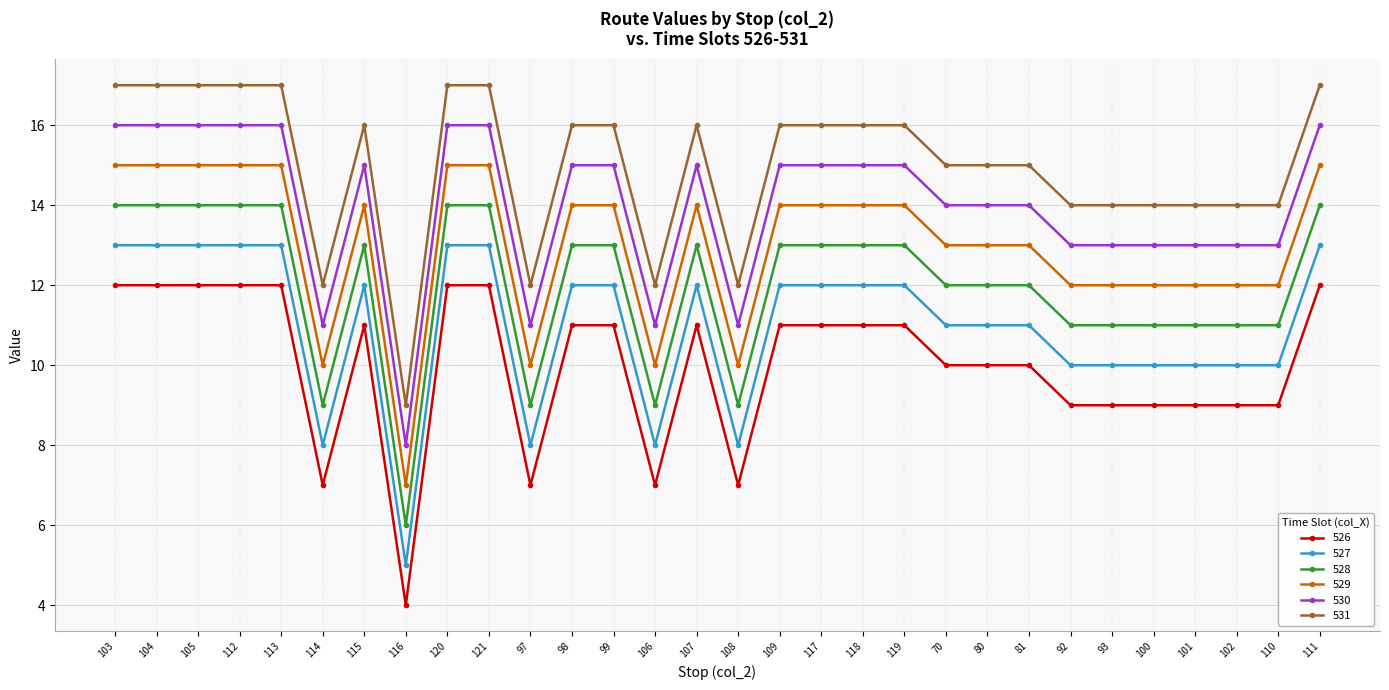

What is the label of the 6th point from the right?

93